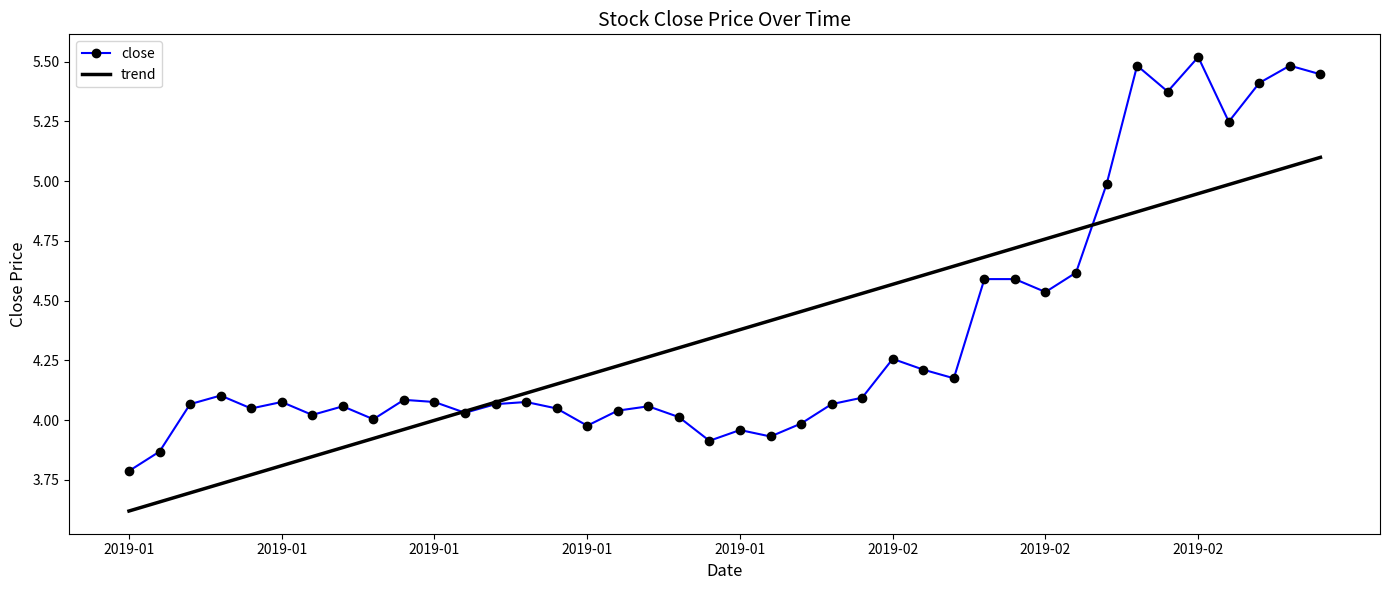

Which series has the largest range (max minus min)?

close